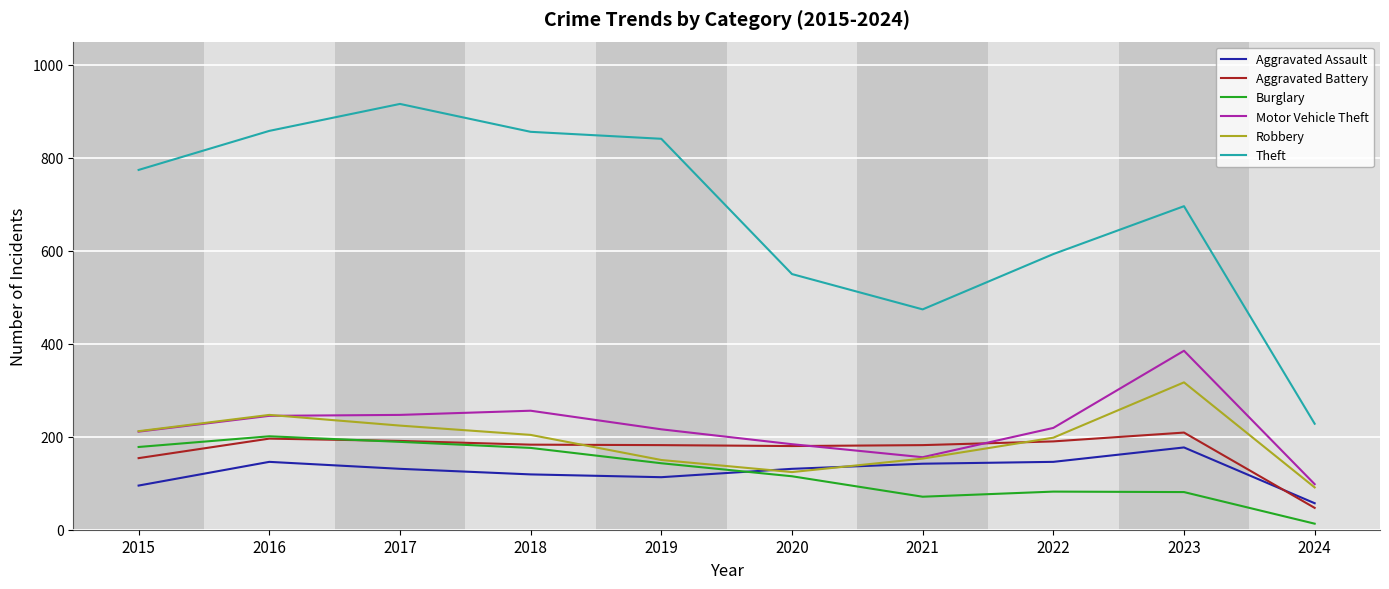

Which series changed the most between 2021 and 2022?

Theft